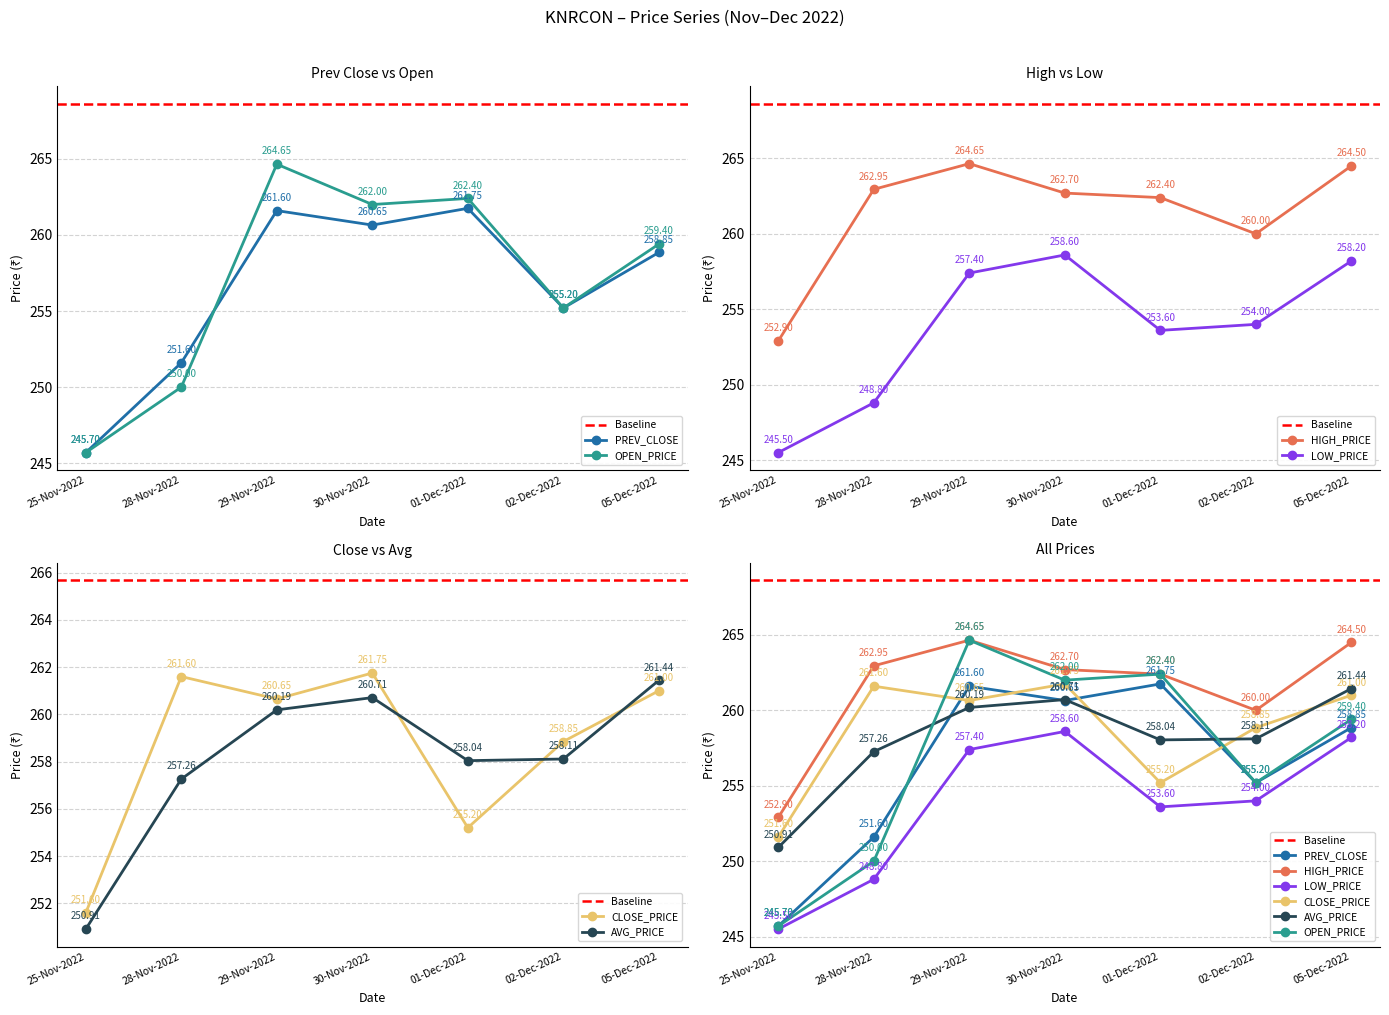

What is the sum of the OPEN_PRICE values at 25-Nov-2022 and 05-Dec-2022?

505.1